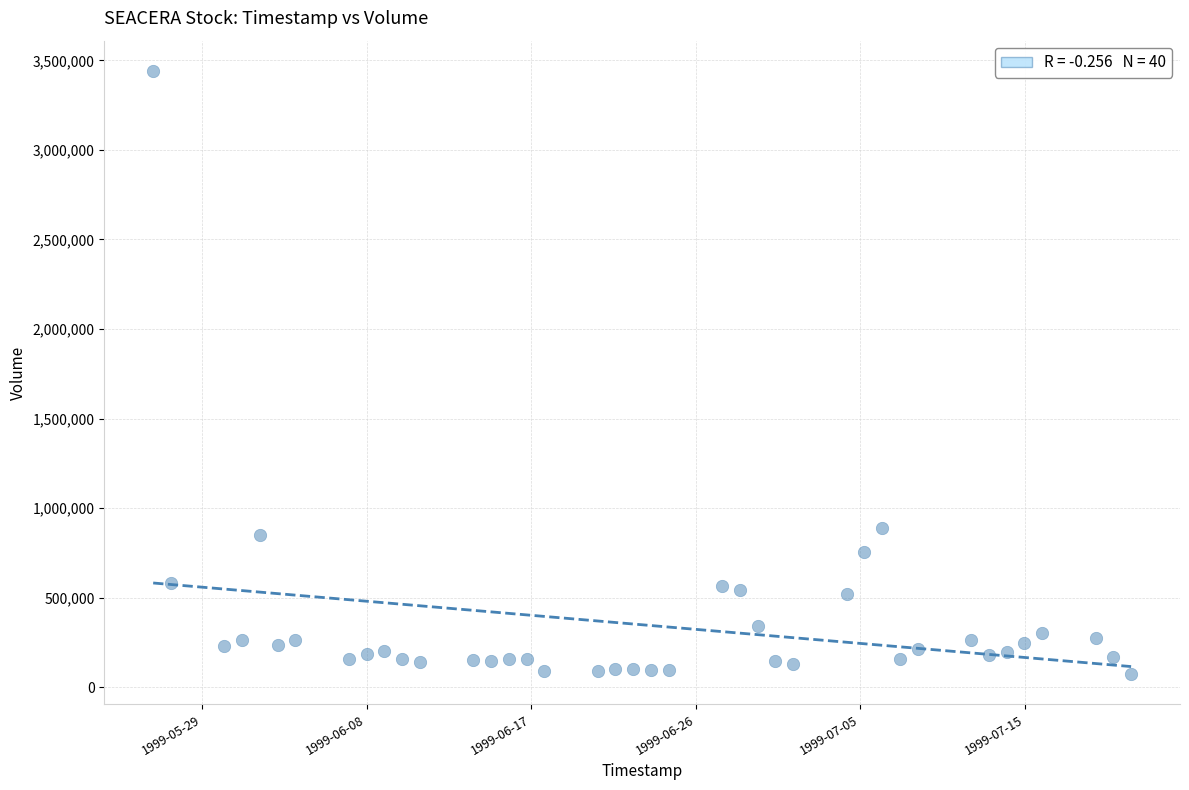

What is the range of Y values (max minus min)?

3368000